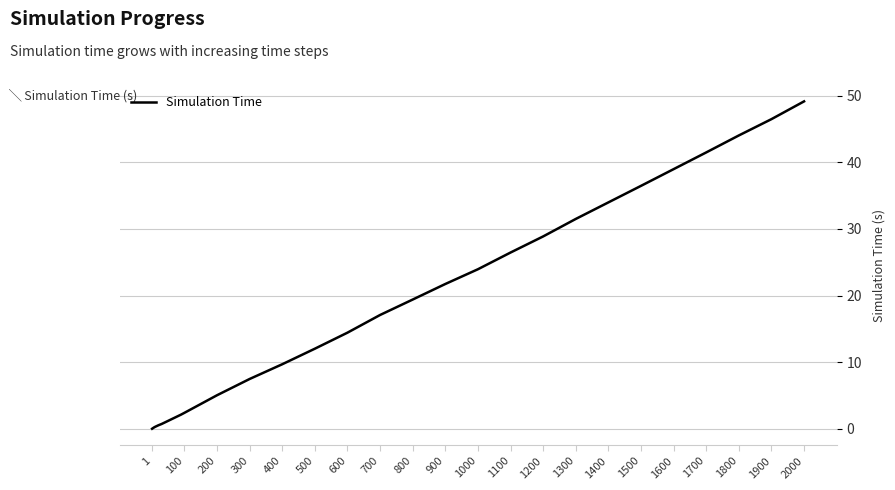

What is the maximum value shown in the chart?

49.1